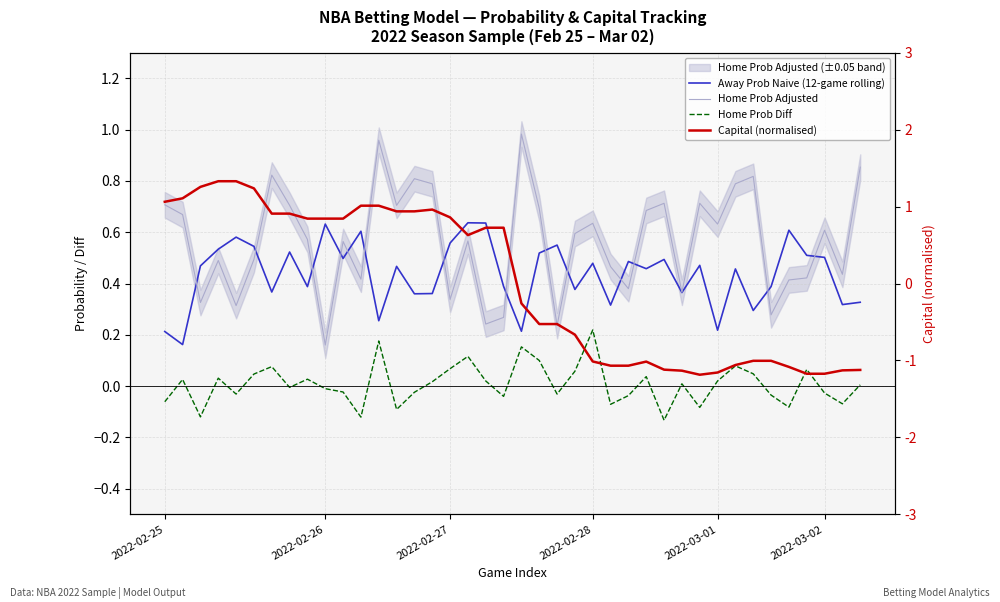

How many interior local peaks does the Home Prob Adjusted series have?

12